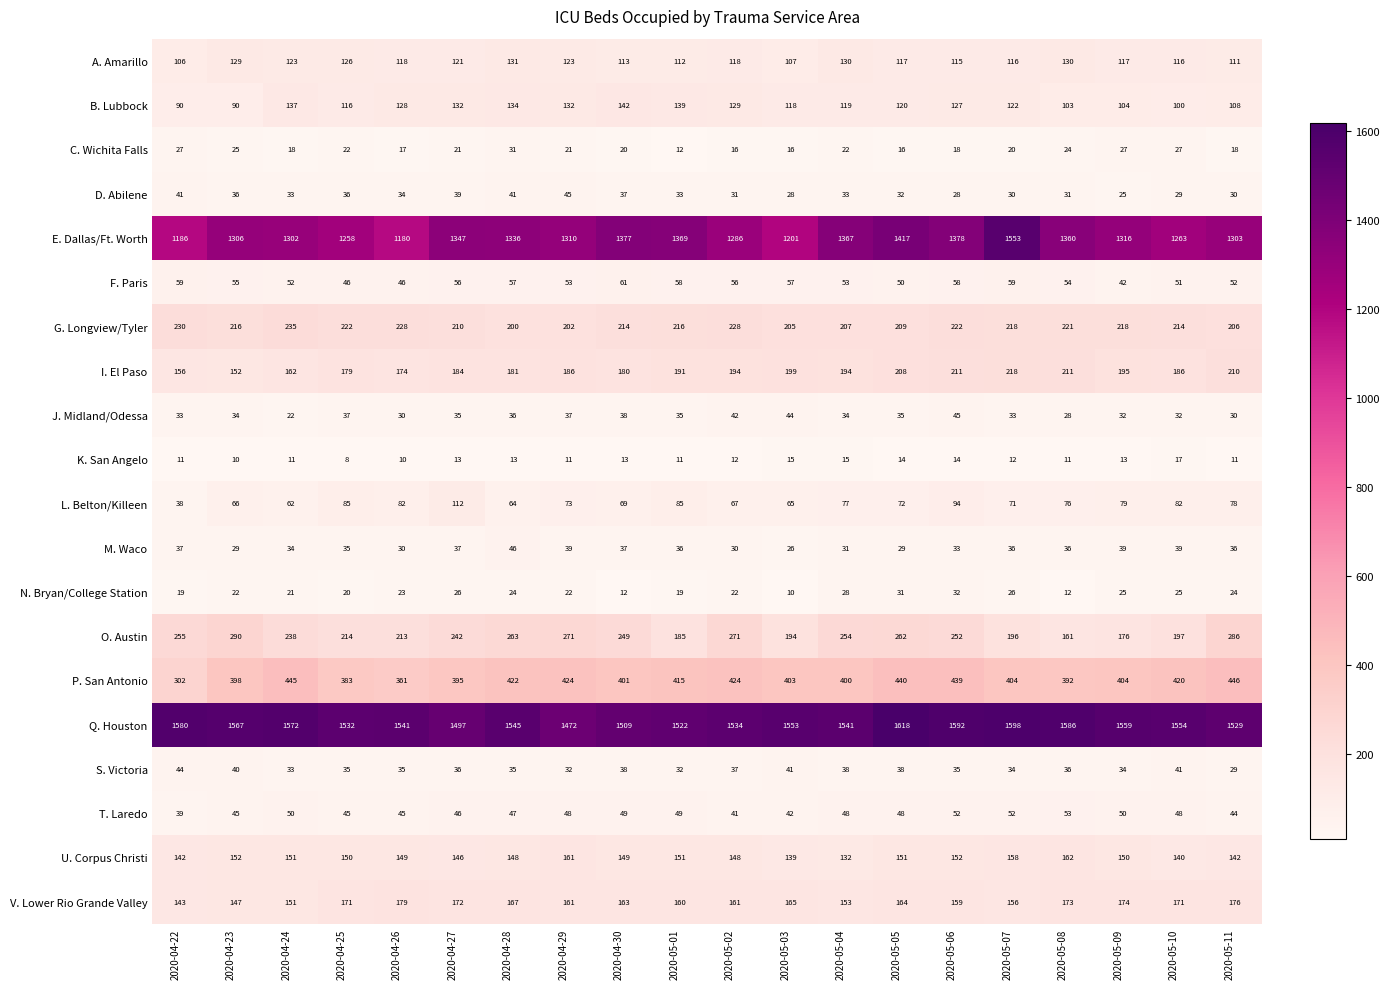

The P. San Antonio series shows 439 at 2020-05-06. True or false?

True